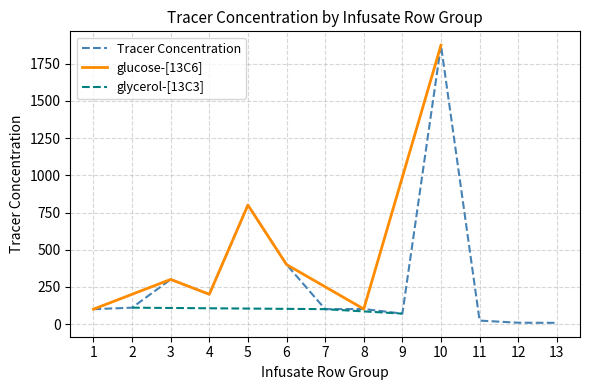

At which label does the data first exceed 101?

2